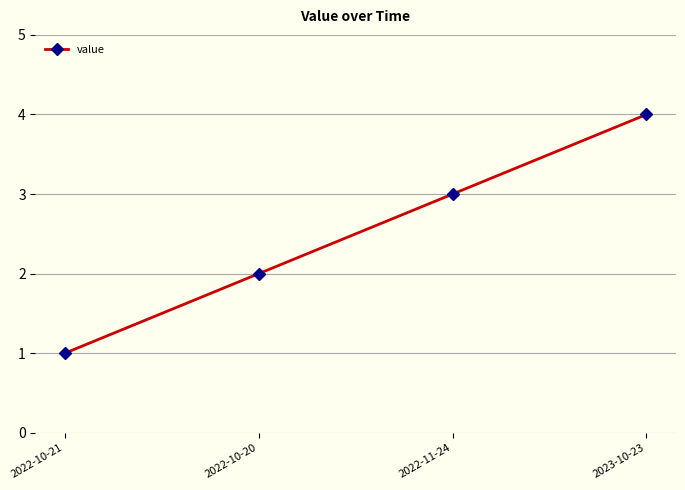

Count the number of categories in the chart.

4